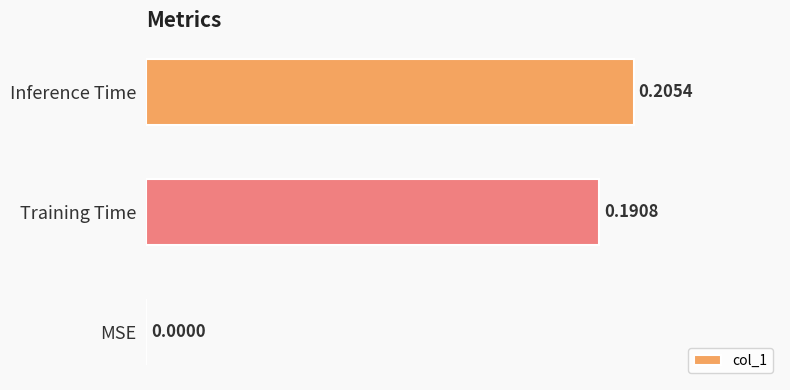

What is the change in value from MSE to Inference Time?

+0.2